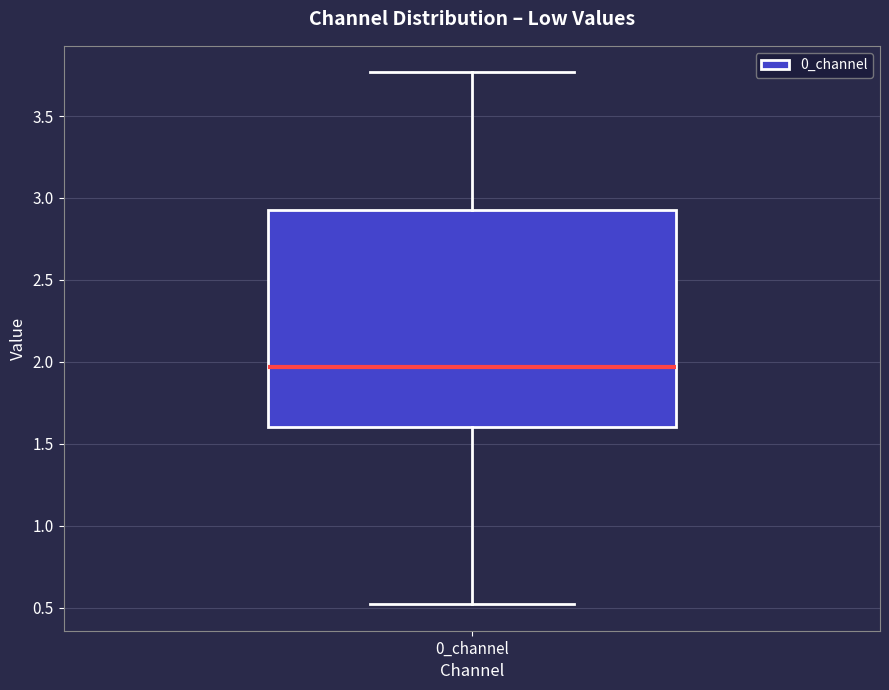

Where does the median line of the box for 0_channel sit on the y-axis? The values are not printed on the chart, so give them approximately, as read against the axis.

1.95